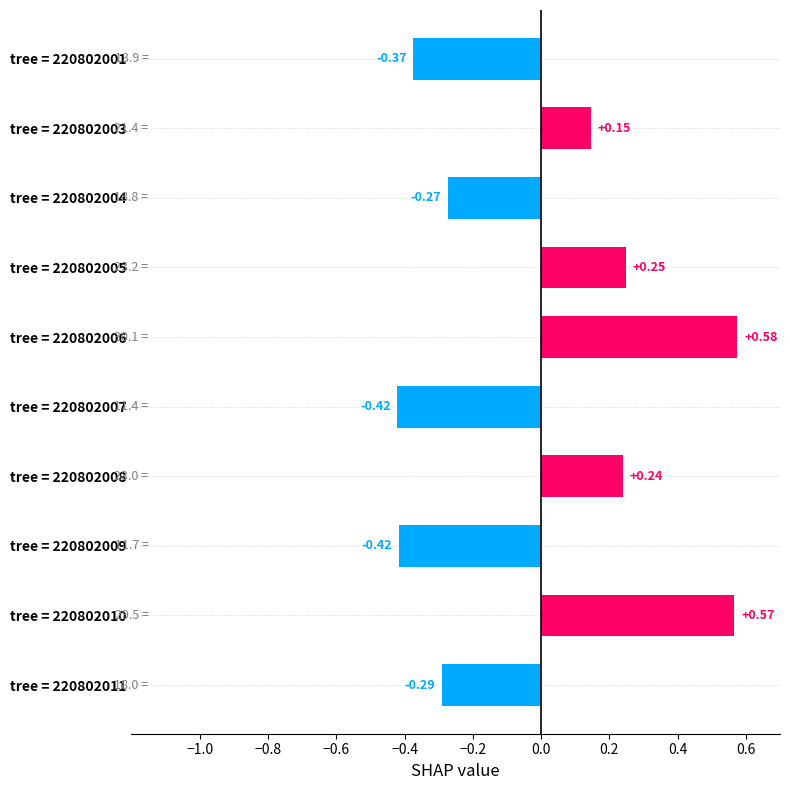

How many values are above zero?

5